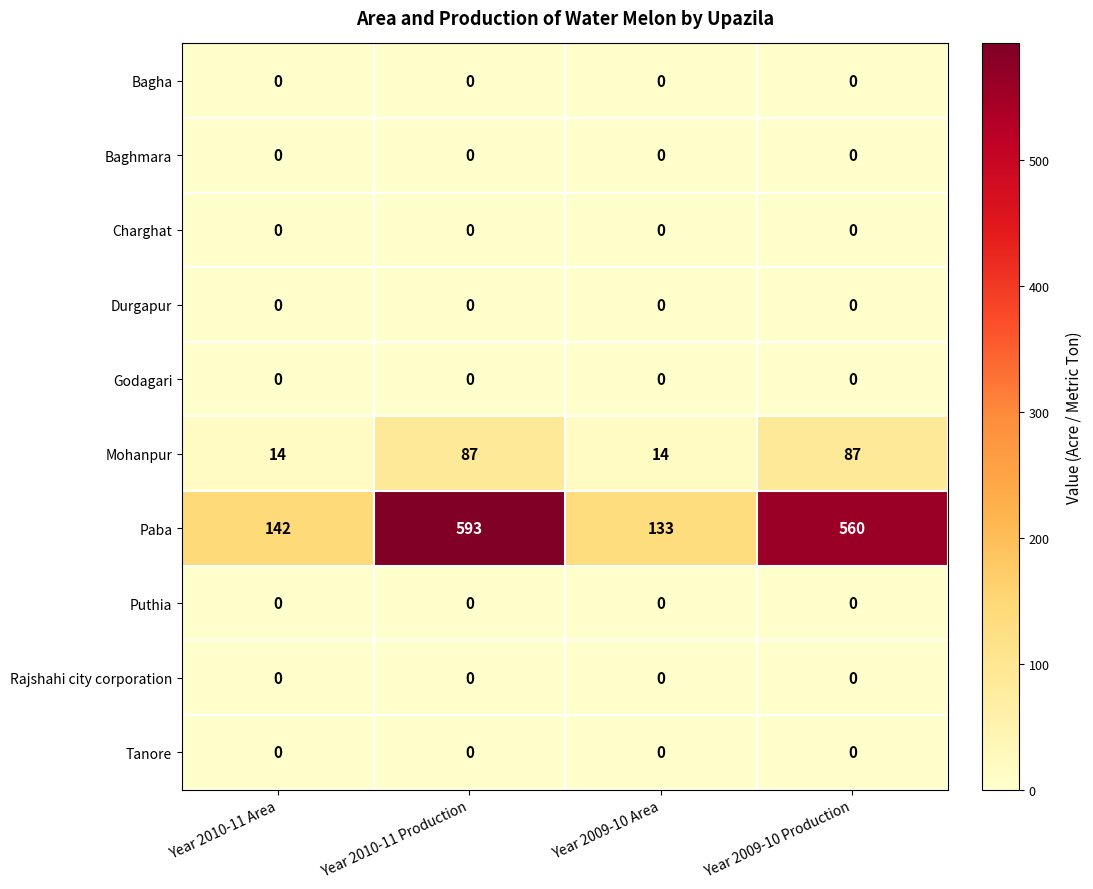

What is the total value across all series at Year 2010-11 Area?

156